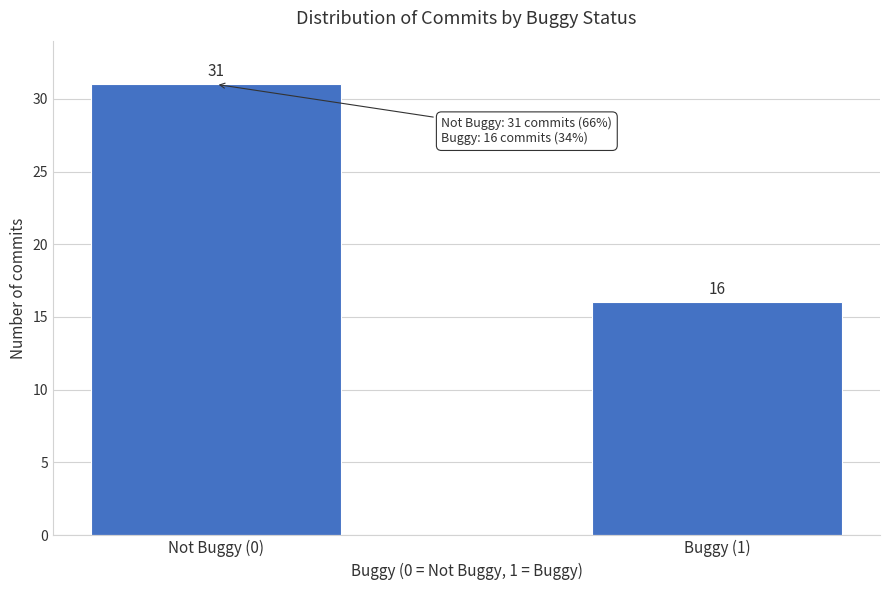

Reading left to right, transcribe all the data shown in this chart.

Not Buggy (0)=31	Buggy (1)=16